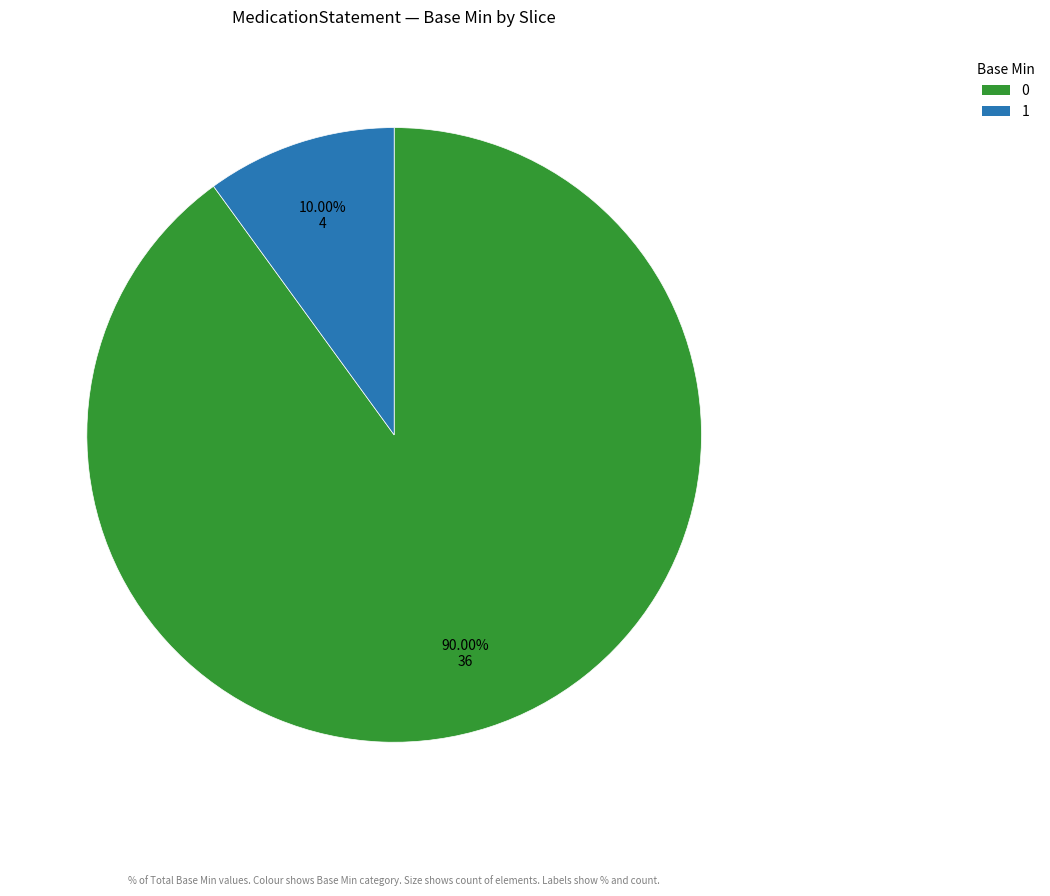

Does any single category account for the majority?

Yes